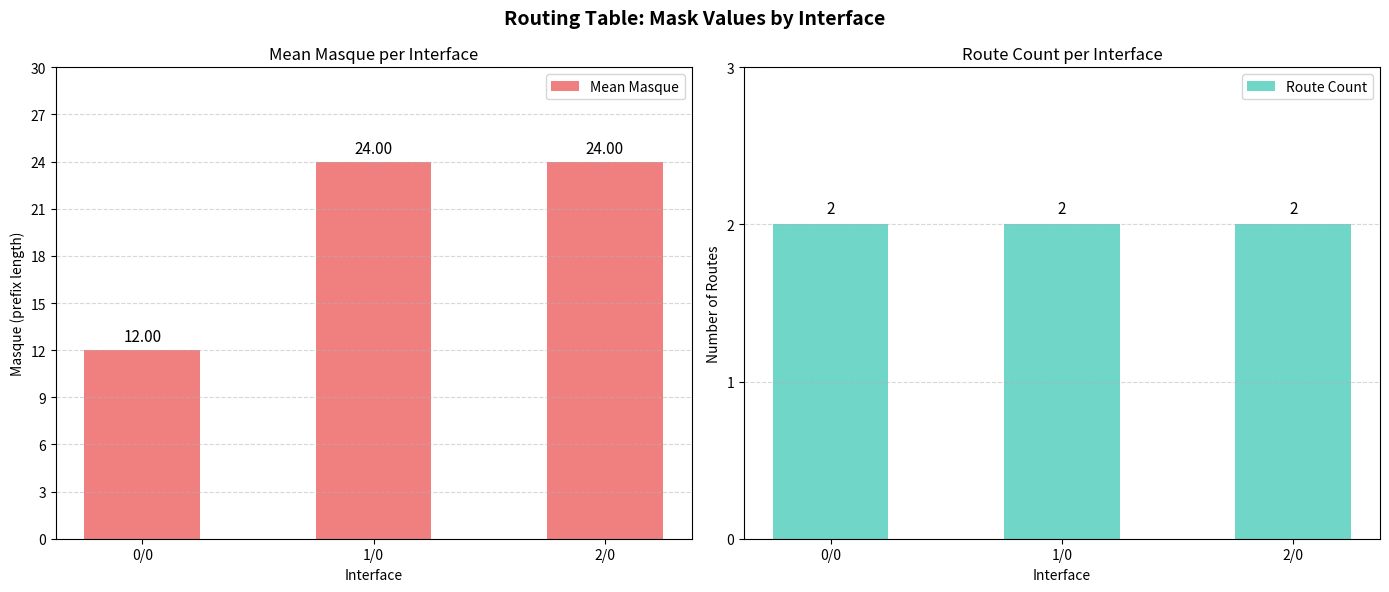

Between 1/0 and 2/0, which series saw the biggest shift?

Mean Masque